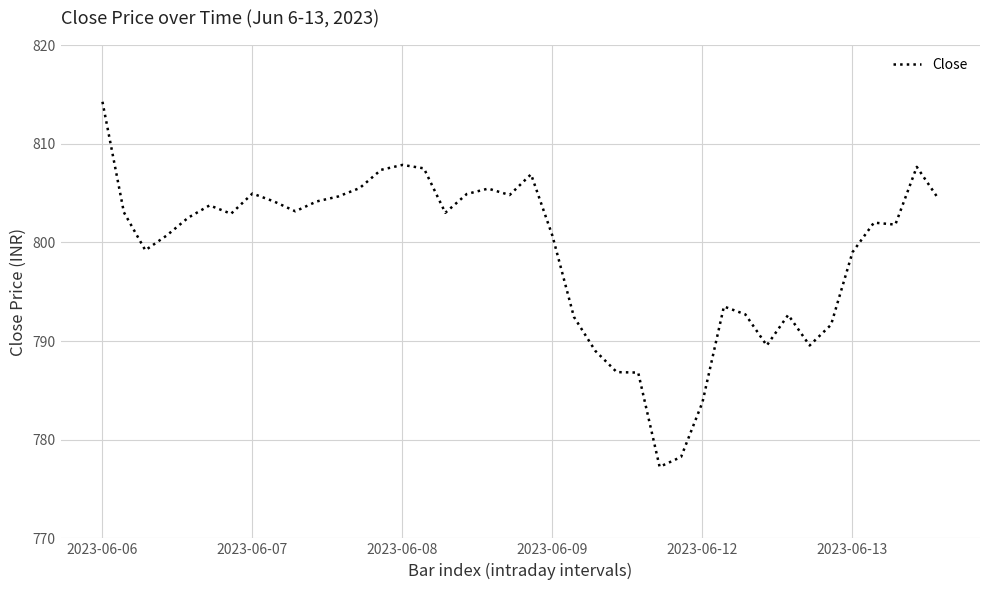

What is the difference between the maximum and minimum values?

37.0